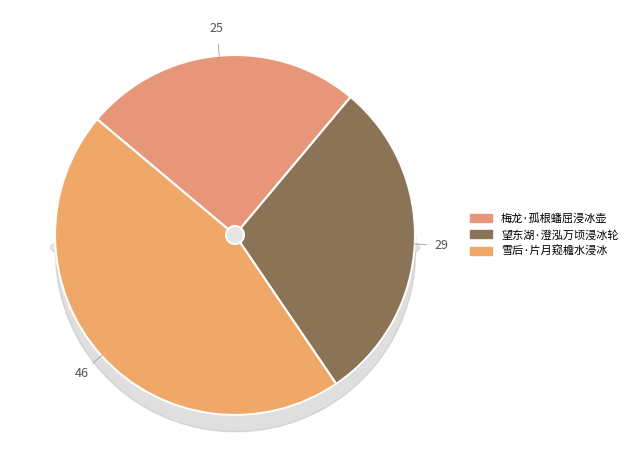

What portion of the pie excludes 梅龙·孤根蟠屈浸冰壶?

75.0%